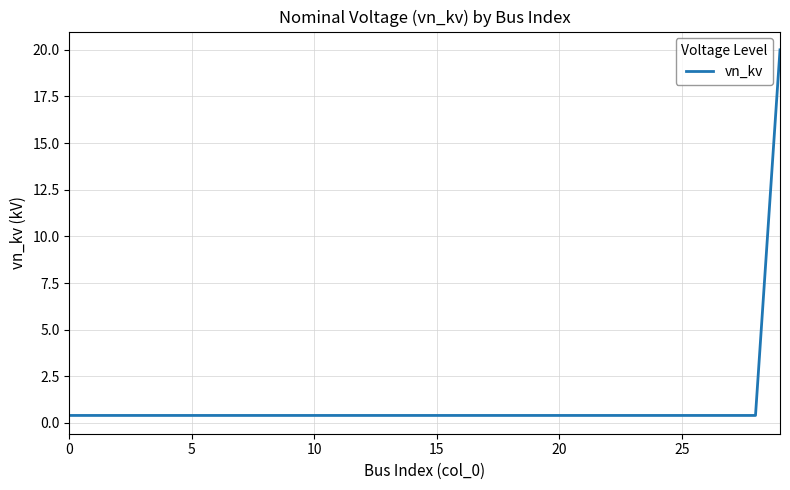

How many distinct data groups are displayed?

1